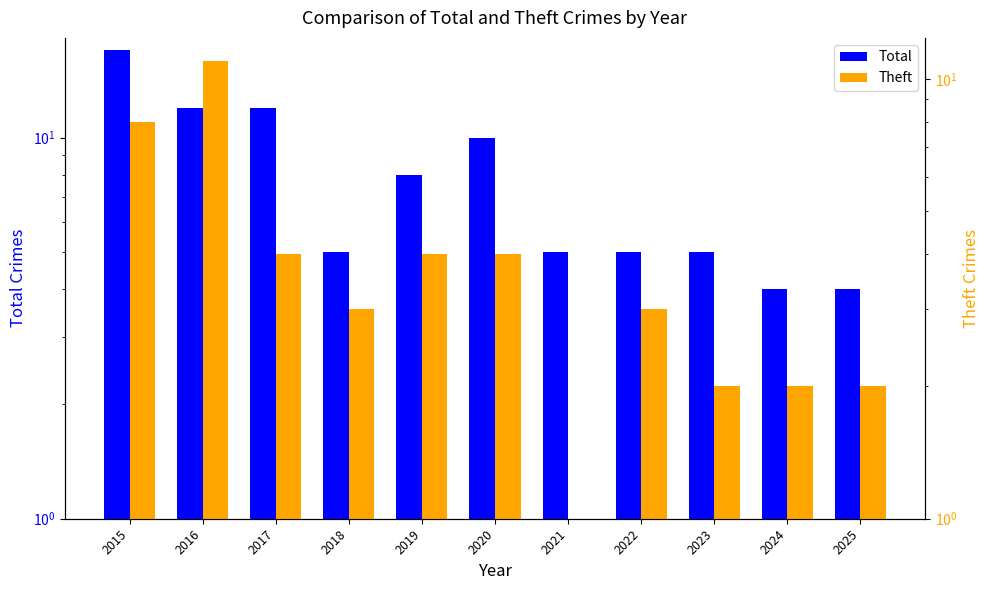

What is the sum of all Total values?

87